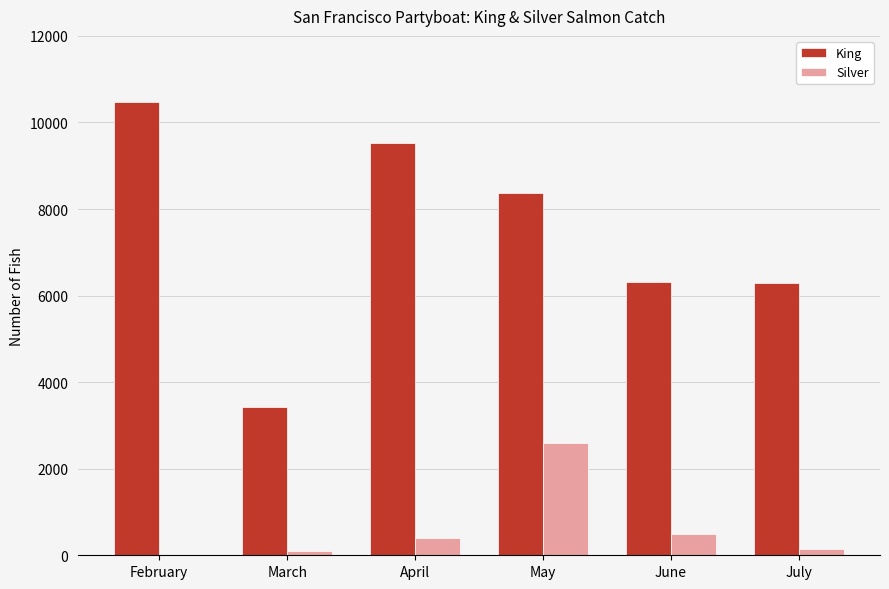

What is the sum of the Silver values at April and May?

3007